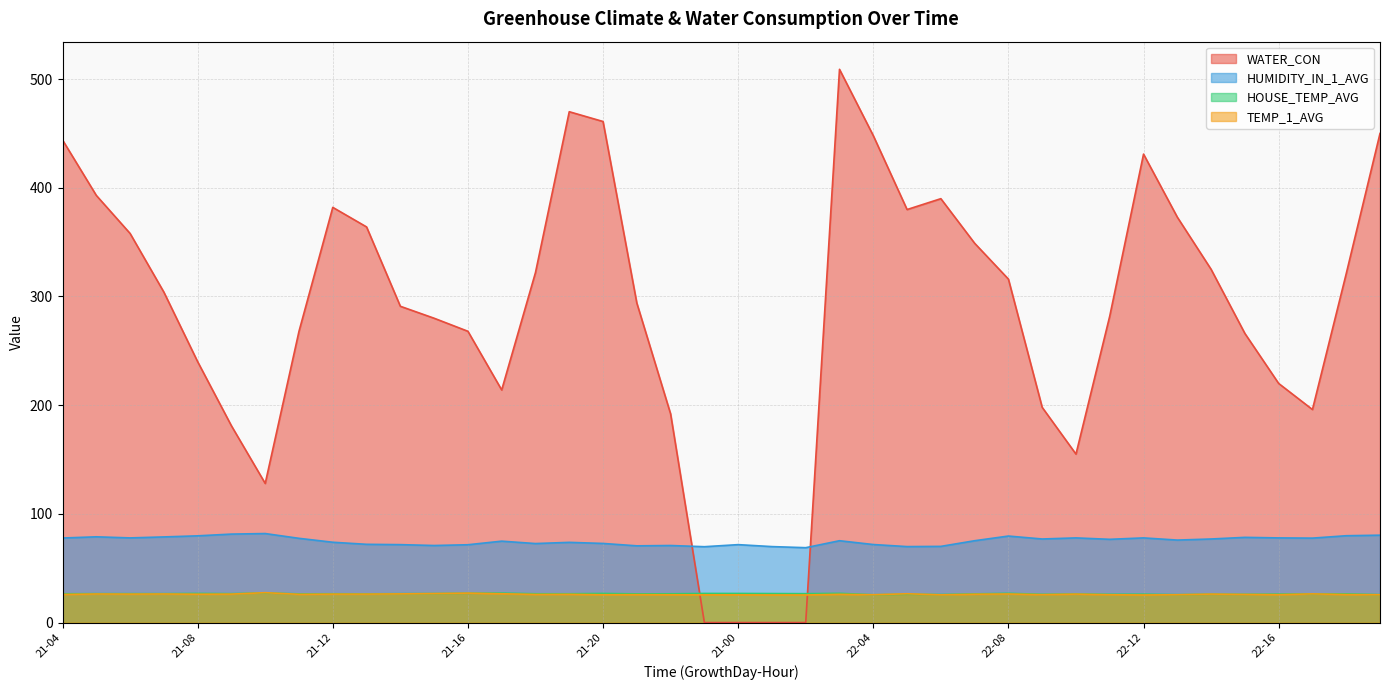

What is the label of the 19th point from the left?

21-22